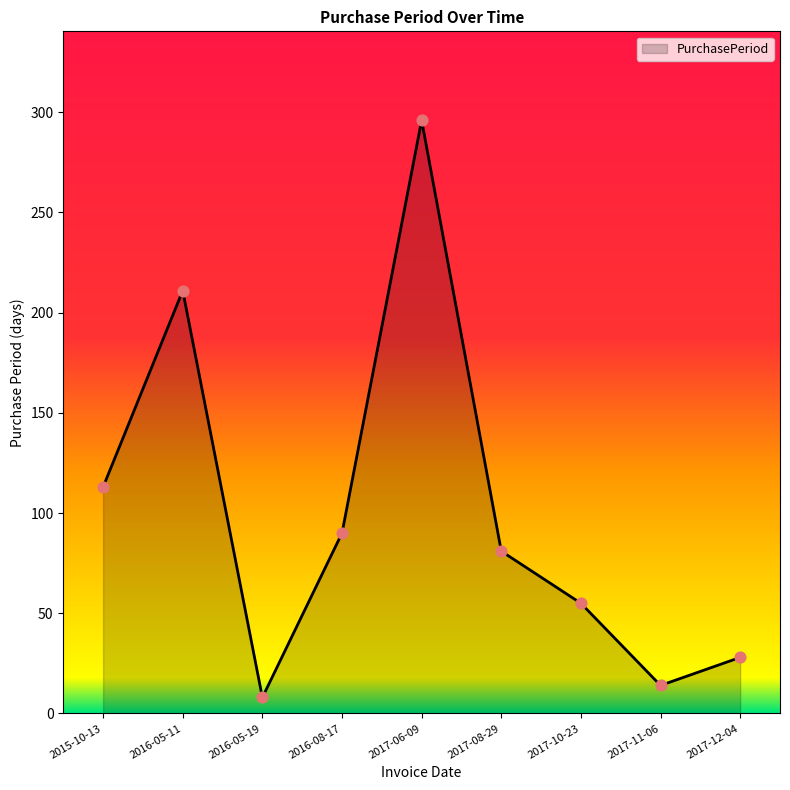

Which has a higher value, 2016-05-11 or 2015-10-13?

2016-05-11